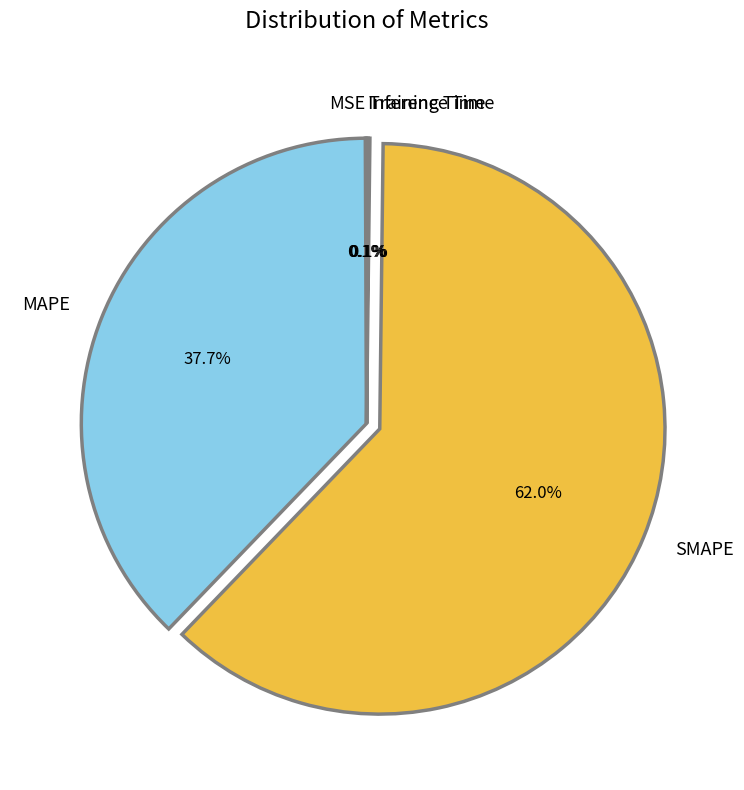

What is the largest slice in the pie chart?

SMAPE